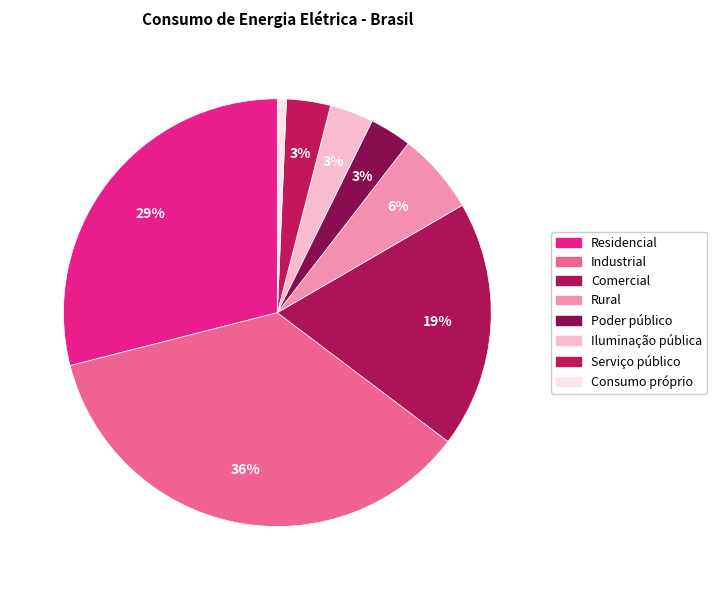

What is the smallest slice in the pie chart?

Consumo próprio